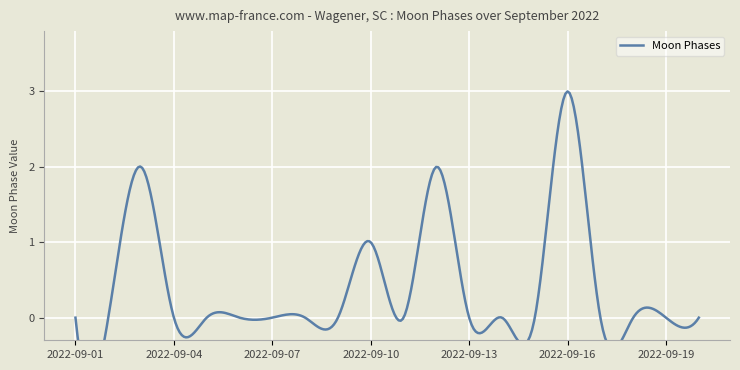

Which category has the highest value across all series?

2022-09-16